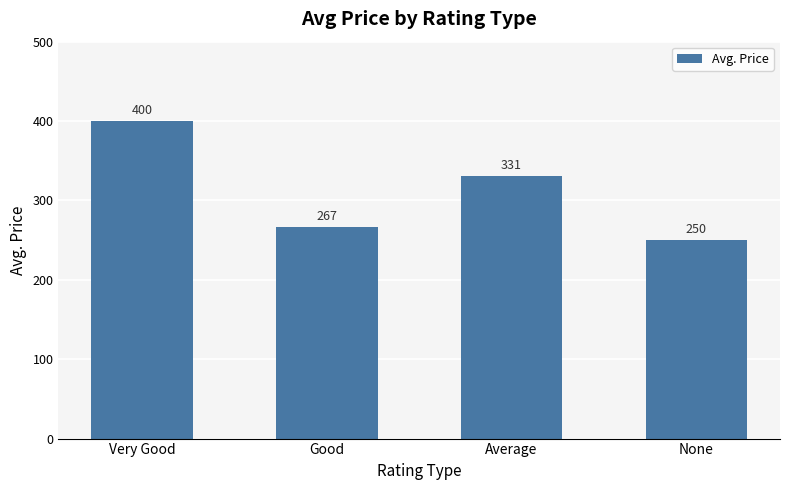

At which label is the value closest to 325?

Average